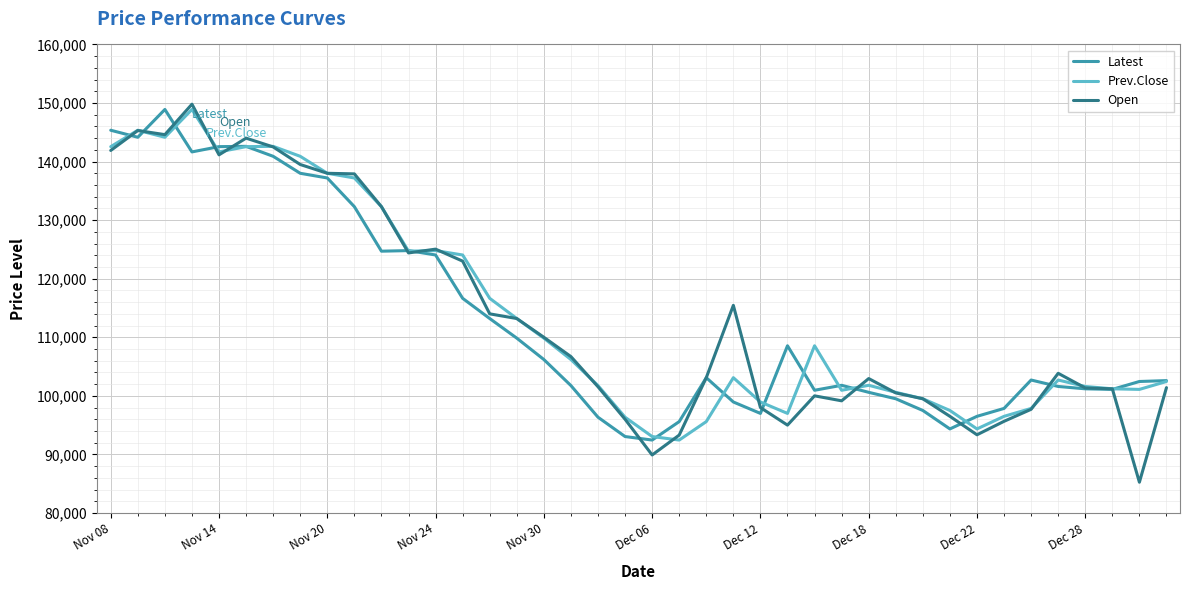

What is the highest value of the Open series?

149800